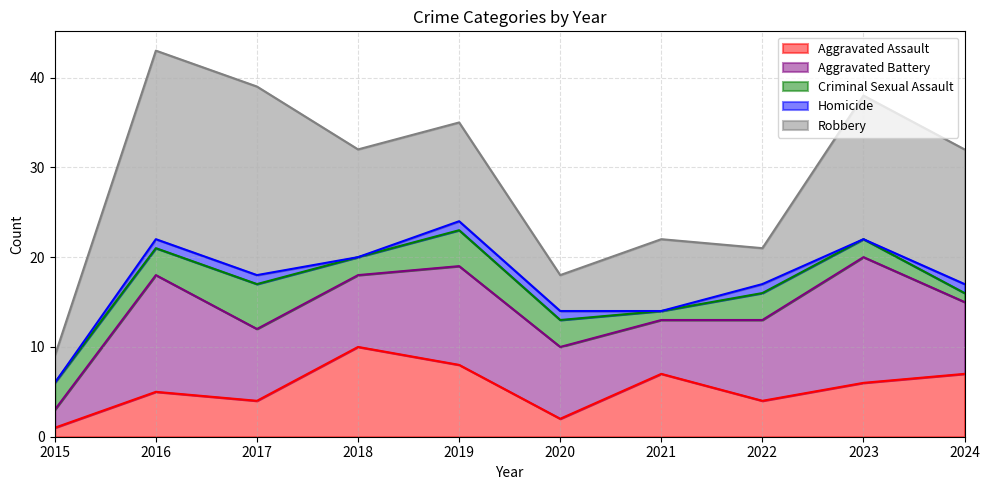

How many values in the Aggravated Battery series are below 8?

2